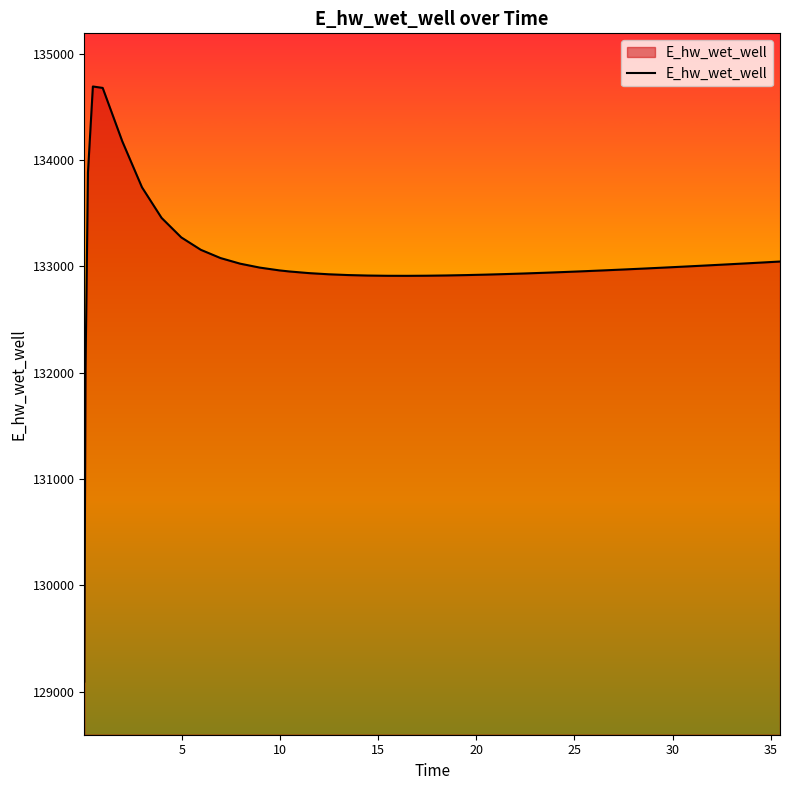

What is the greatest value displayed?

134691.2